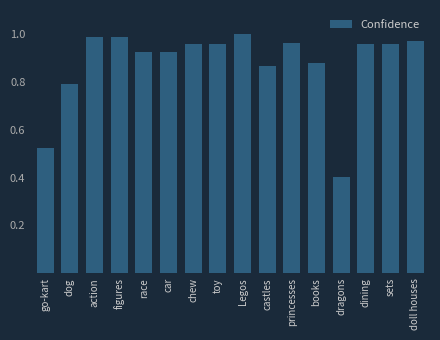

The value at dining is 1.0. True or false?

True